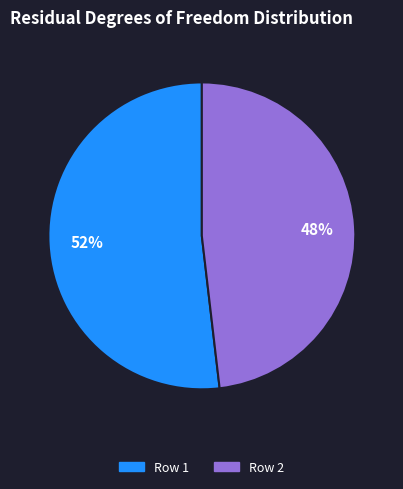

Do Row 2 and Row 1 together represent more than half of the pie?

Yes